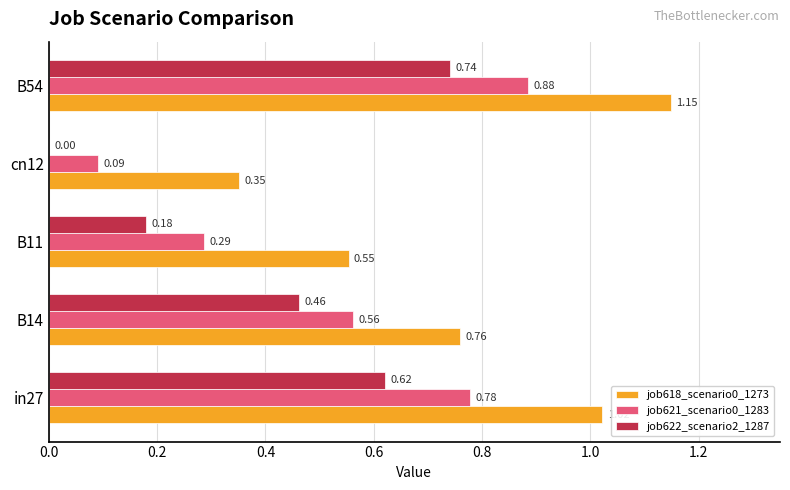

Which series changed the most between in27 and cn12?

job621_scenario0_1283